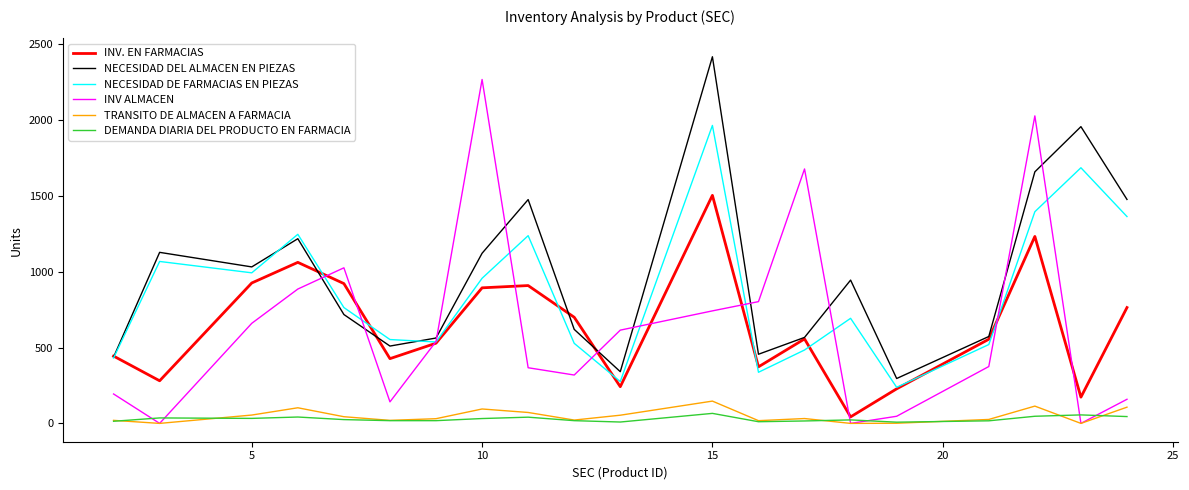

Count the number of categories in the chart.

20